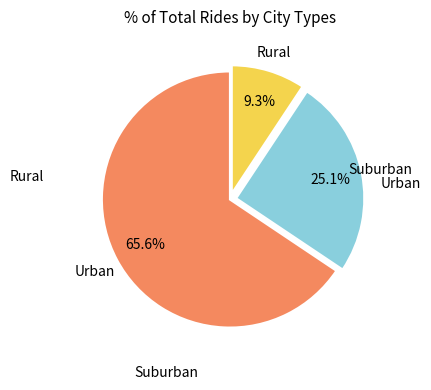

Is there a majority slice in this chart?

Yes